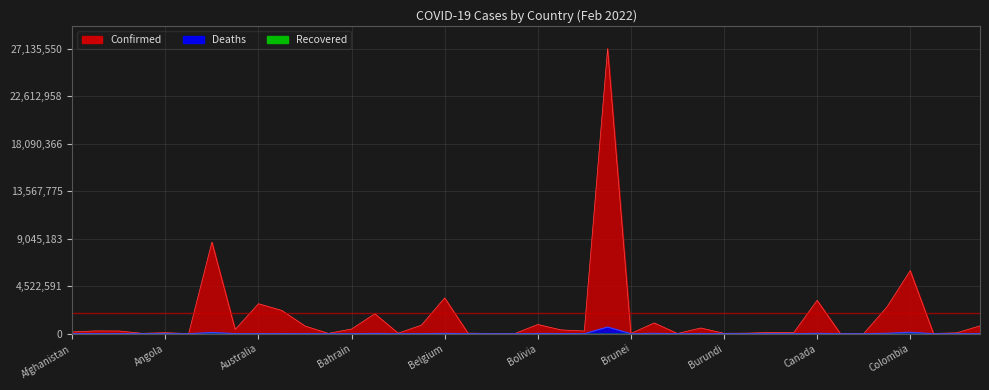

What is the spread (max minus min) of values at Burkina Faso?

20321